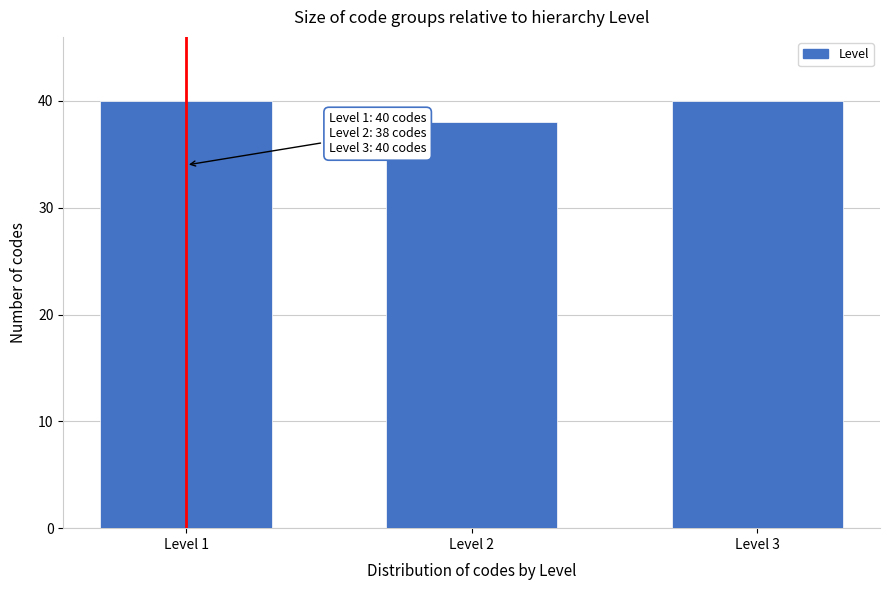

Reading right to left, what are all the values shown in this chart?

Level 3=40	Level 2=38	Level 1=40